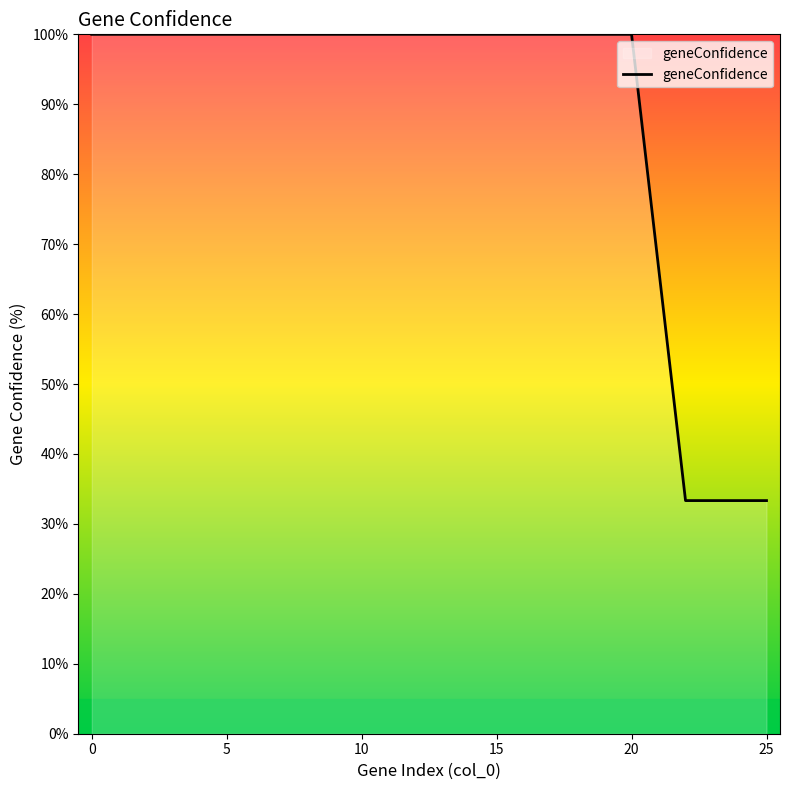

What is the minimum value shown in the chart?

33.3